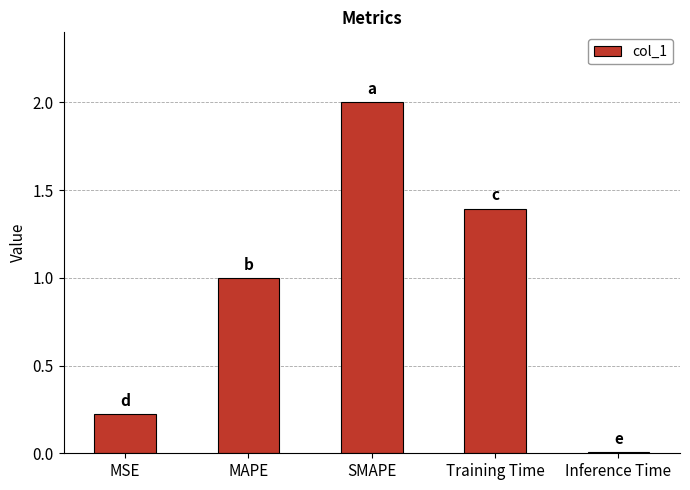

Rank the categories by value from lowest to highest.

Inference Time, MSE, MAPE, Training Time, SMAPE